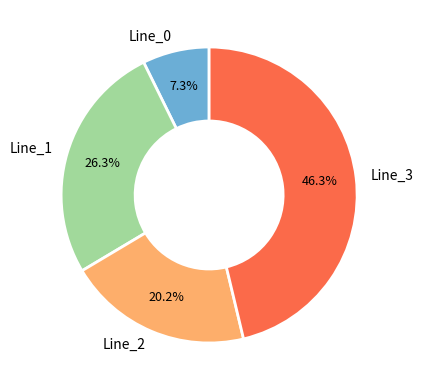

Which slice is the largest?

Line_3